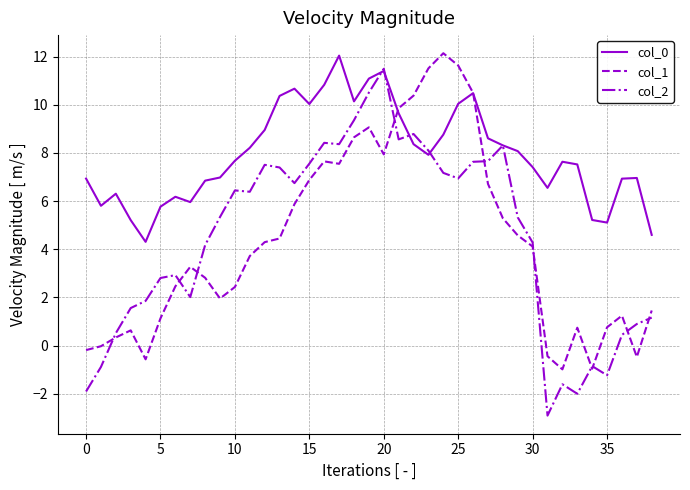

What is the maximum value shown in the chart?

12.1